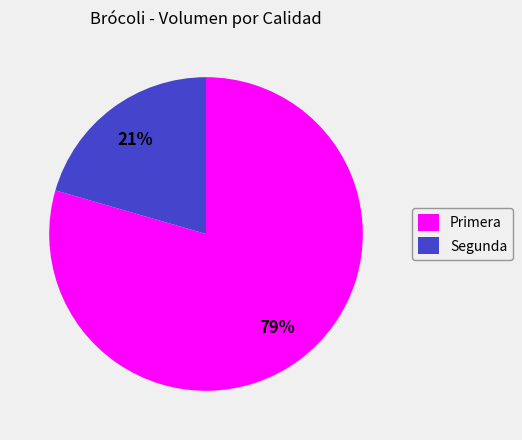

Is there a majority slice in this chart?

Yes